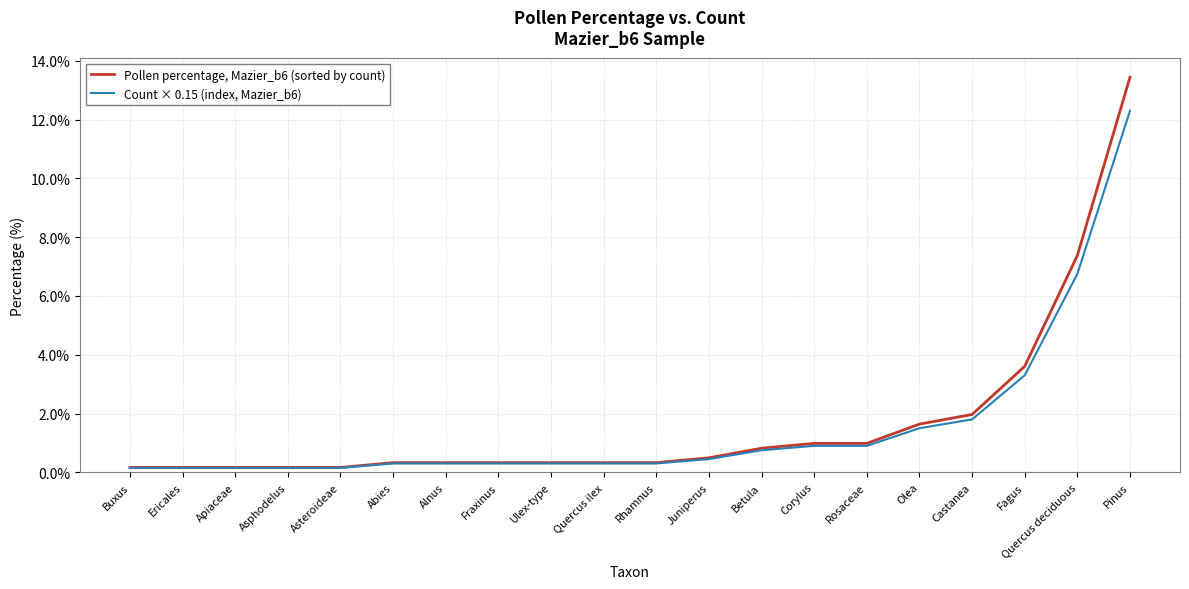

What is the greatest value displayed?

13.4